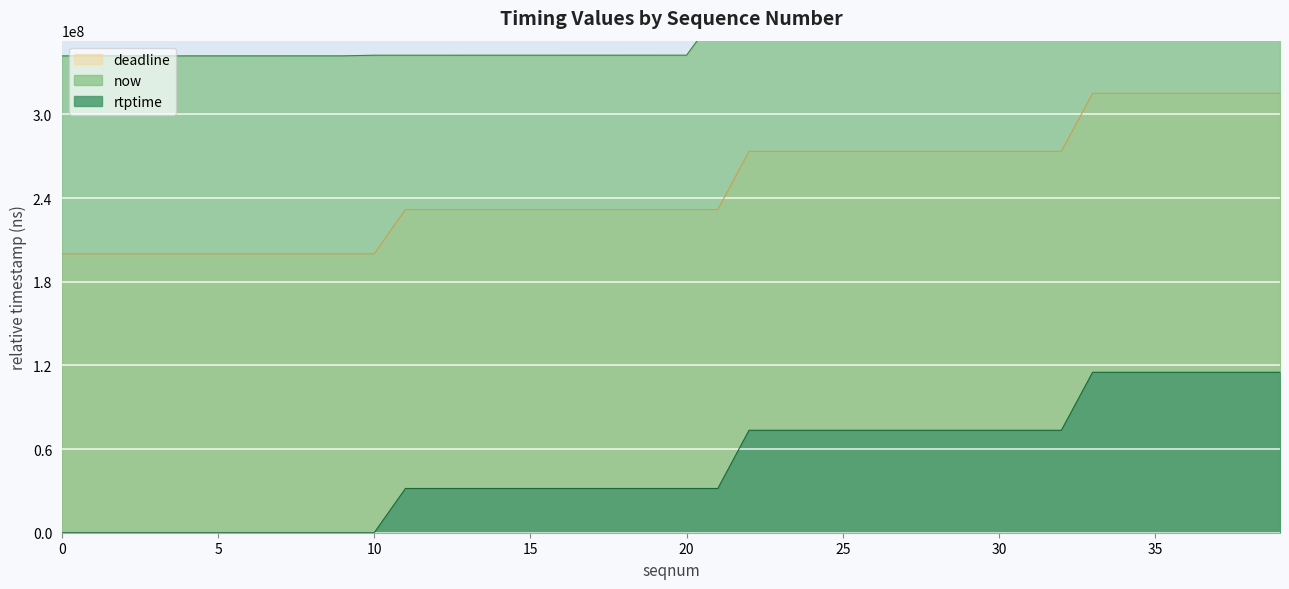

At which category is the sum across all series the highest?

39